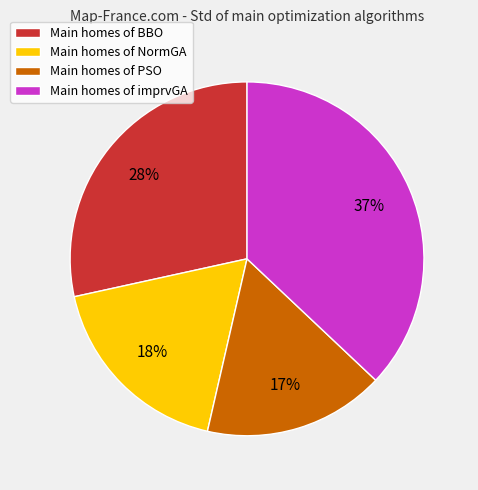

Which has a higher value, Main homes of NormGA or Main homes of BBO?

Main homes of BBO